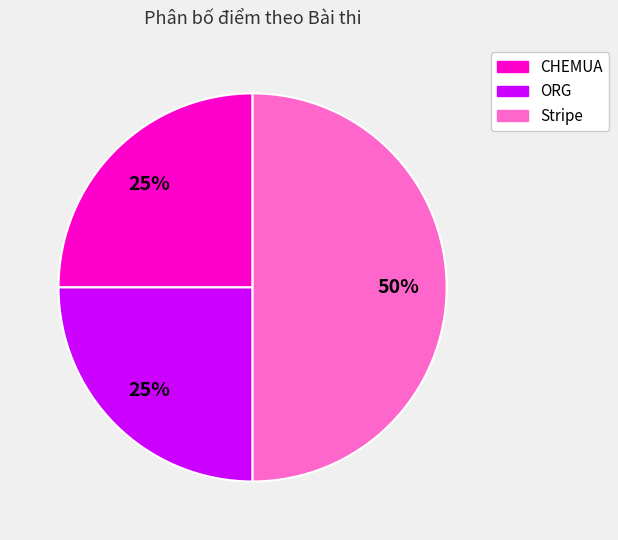

Do Stripe and CHEMUA together represent more than half of the pie?

Yes